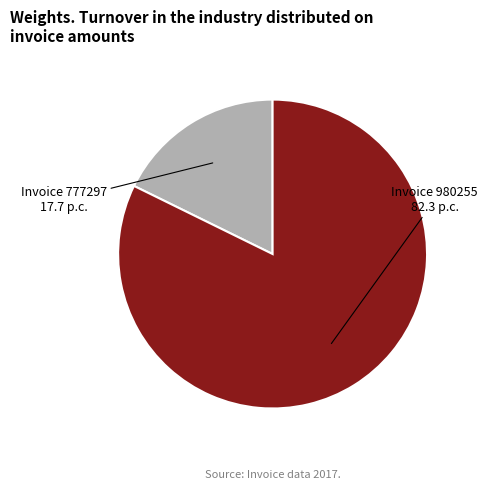

Does any single category account for the majority?

Yes